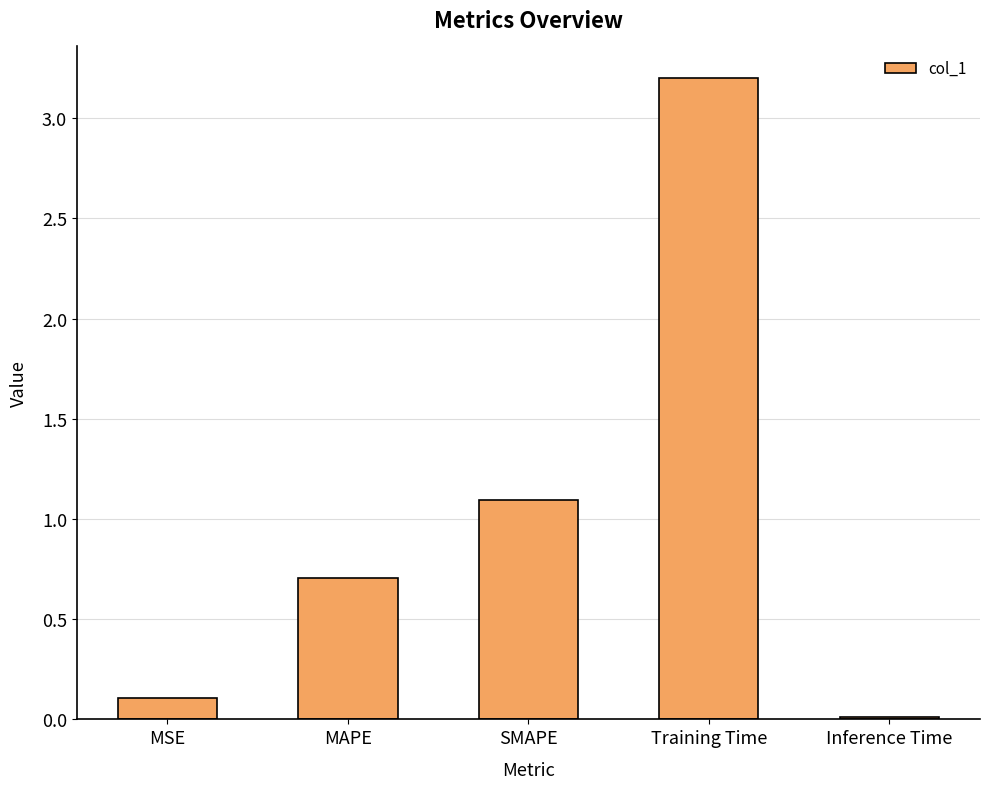

Rank the categories by value from lowest to highest.

Inference Time, MSE, MAPE, SMAPE, Training Time